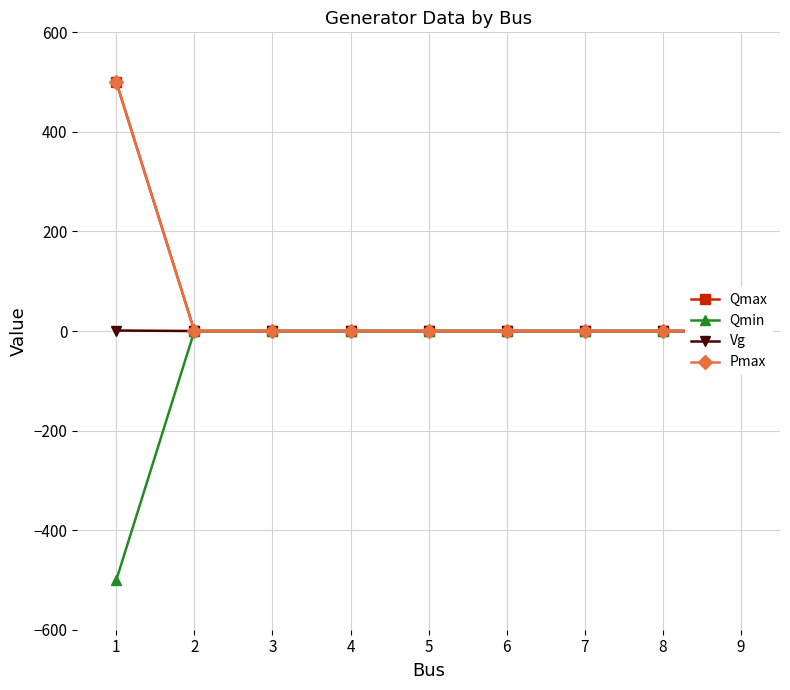

True or false: Qmax and Pmax cross at least once.

False